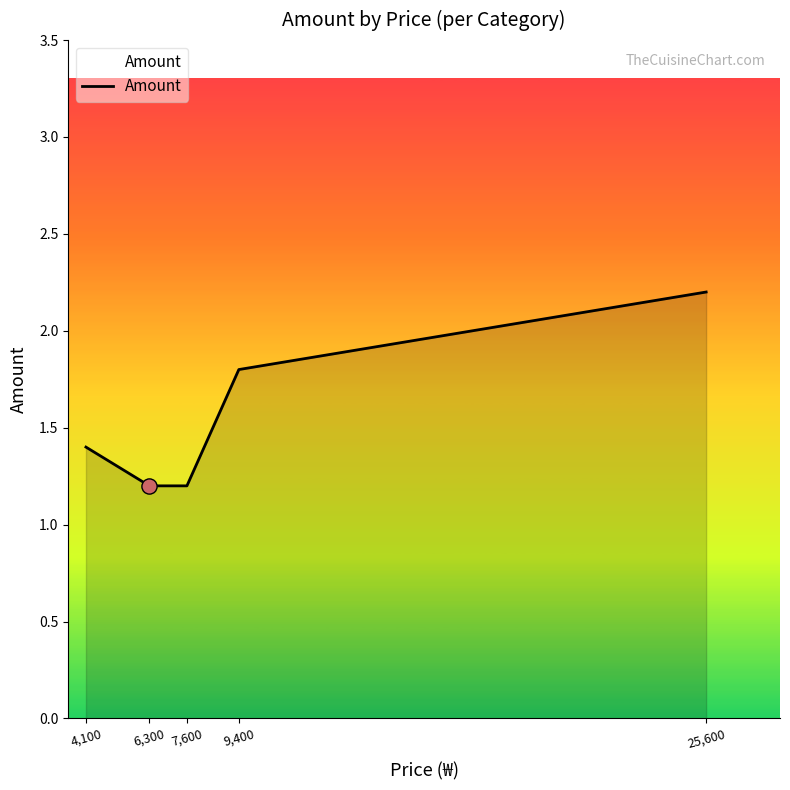

What is the change in value from 4,100 to 6,300?

-0.2